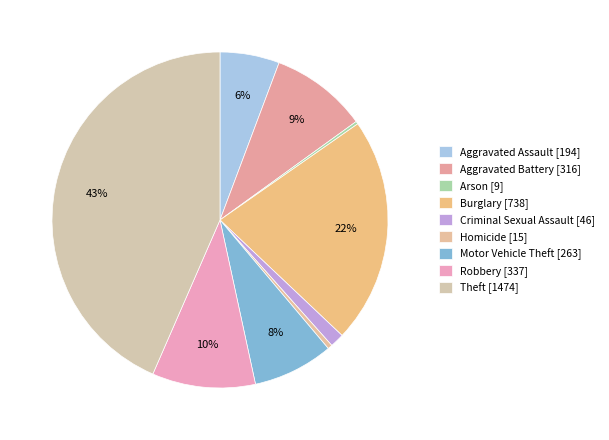

To the nearest percent, what is the difference between the largest and smallest slice percentages?

43%